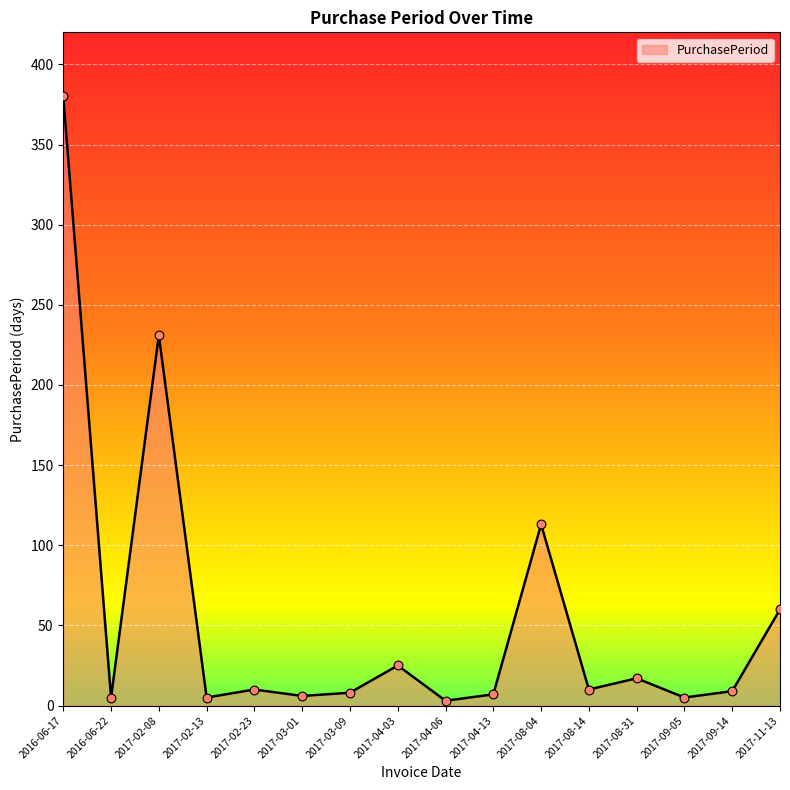

Between 2017-11-13 and 2017-08-14, which is larger?

2017-11-13